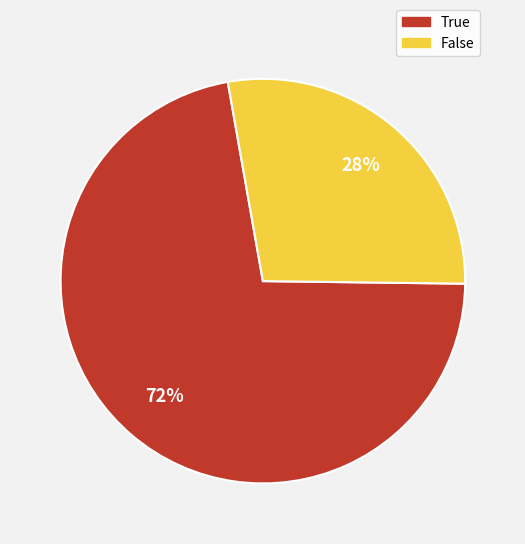

Is there a majority slice in this chart?

Yes